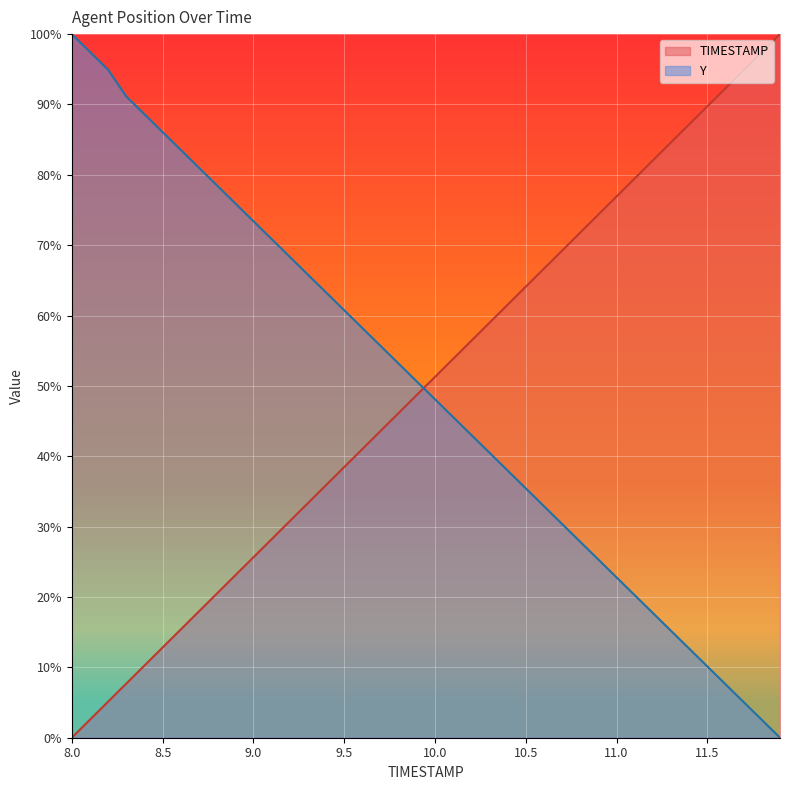

Which series ends up on top after the final intersection of TIMESTAMP and Y?

TIMESTAMP